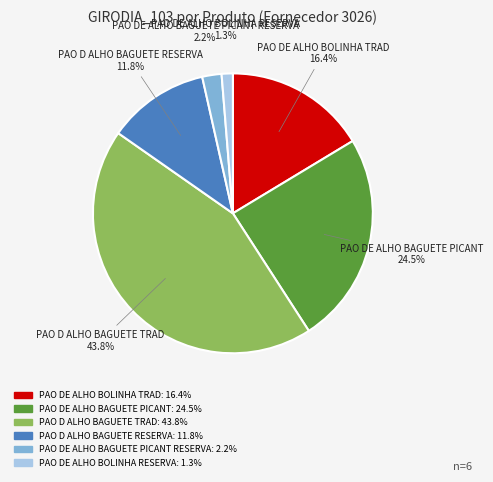

Count the number of slices in the pie.

6